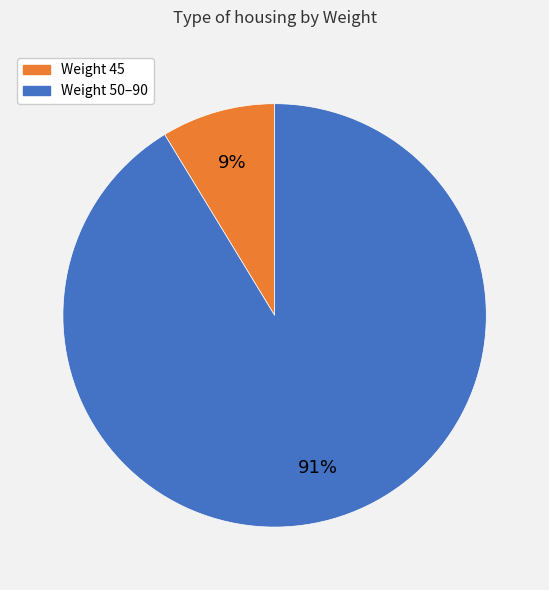

How many segments does this pie chart have?

2